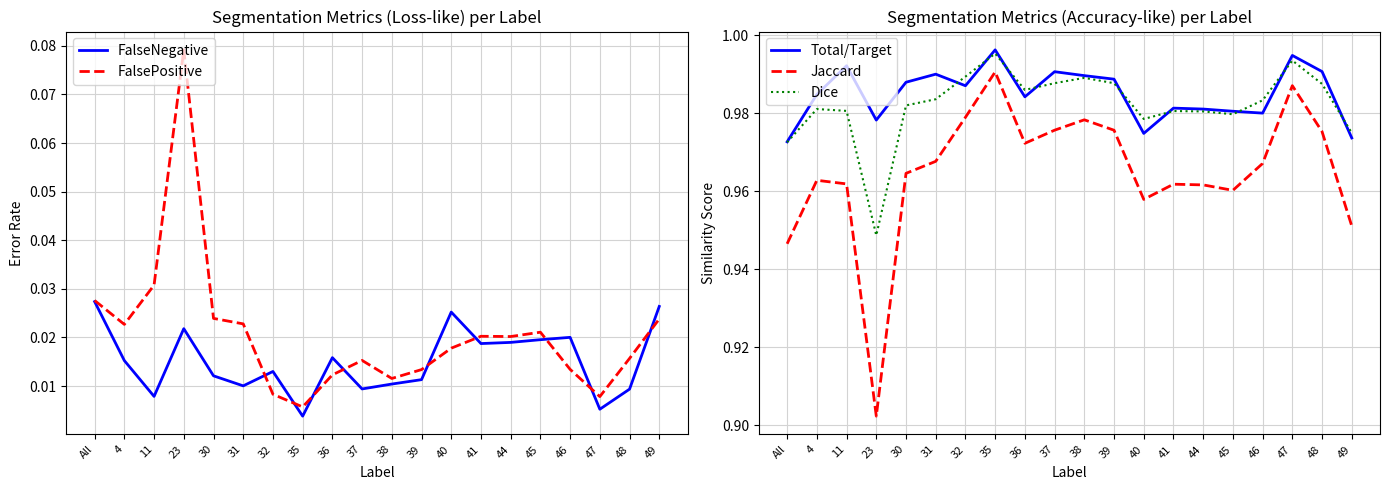

How many Total/Target values are between 0 and 1?

20